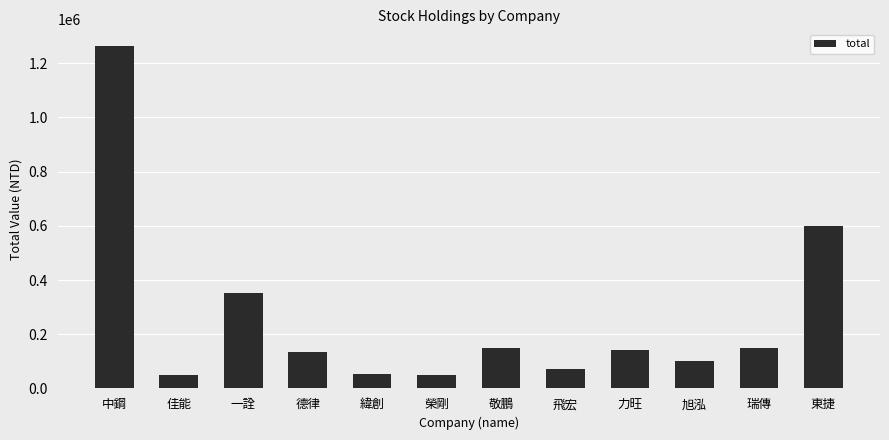

How many data points does each series have?

12